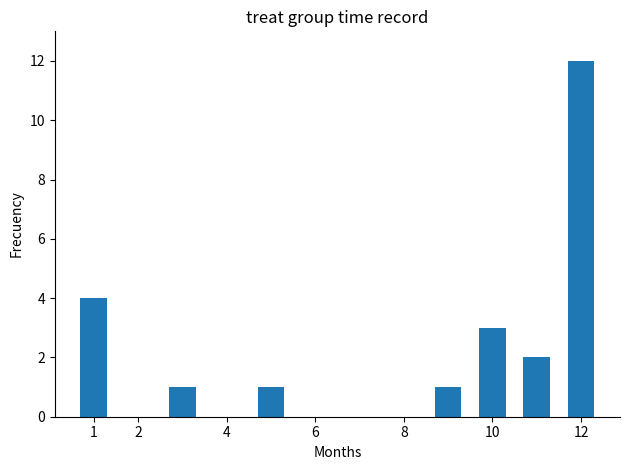

What is the maximum value shown in the chart?

12